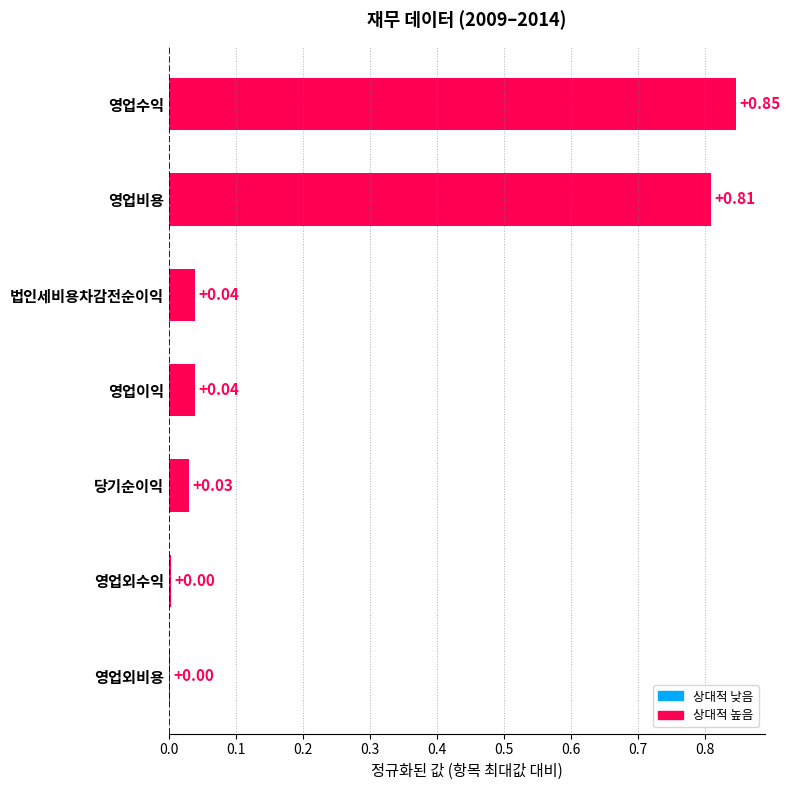

What is the sum of all values?

1.8